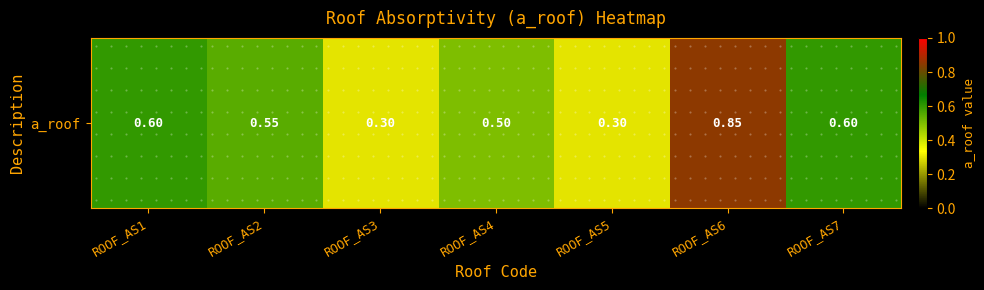

What is the difference between the maximum and minimum values?

0.6